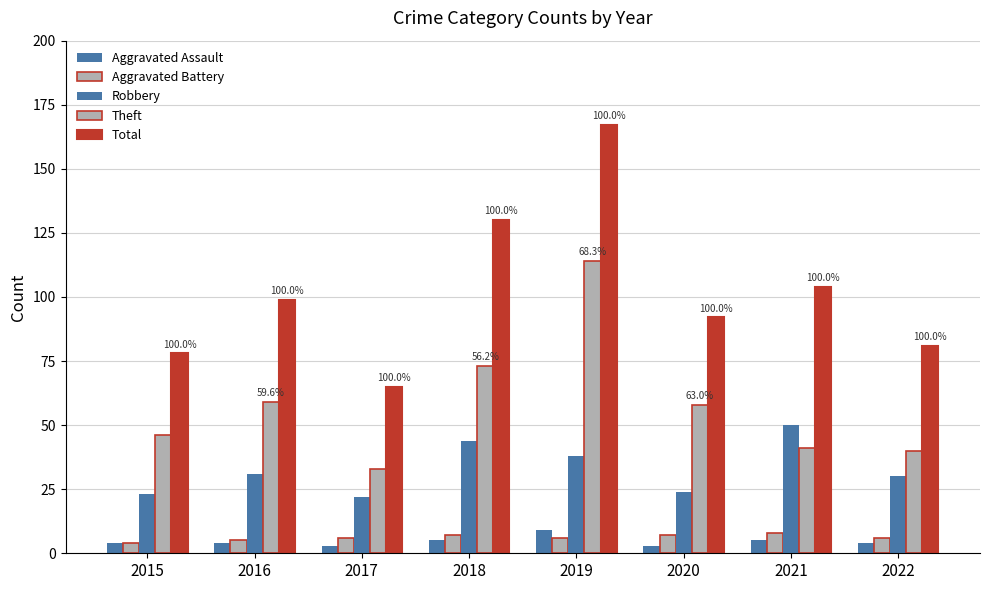

What is the minimum value for Aggravated Assault?

3